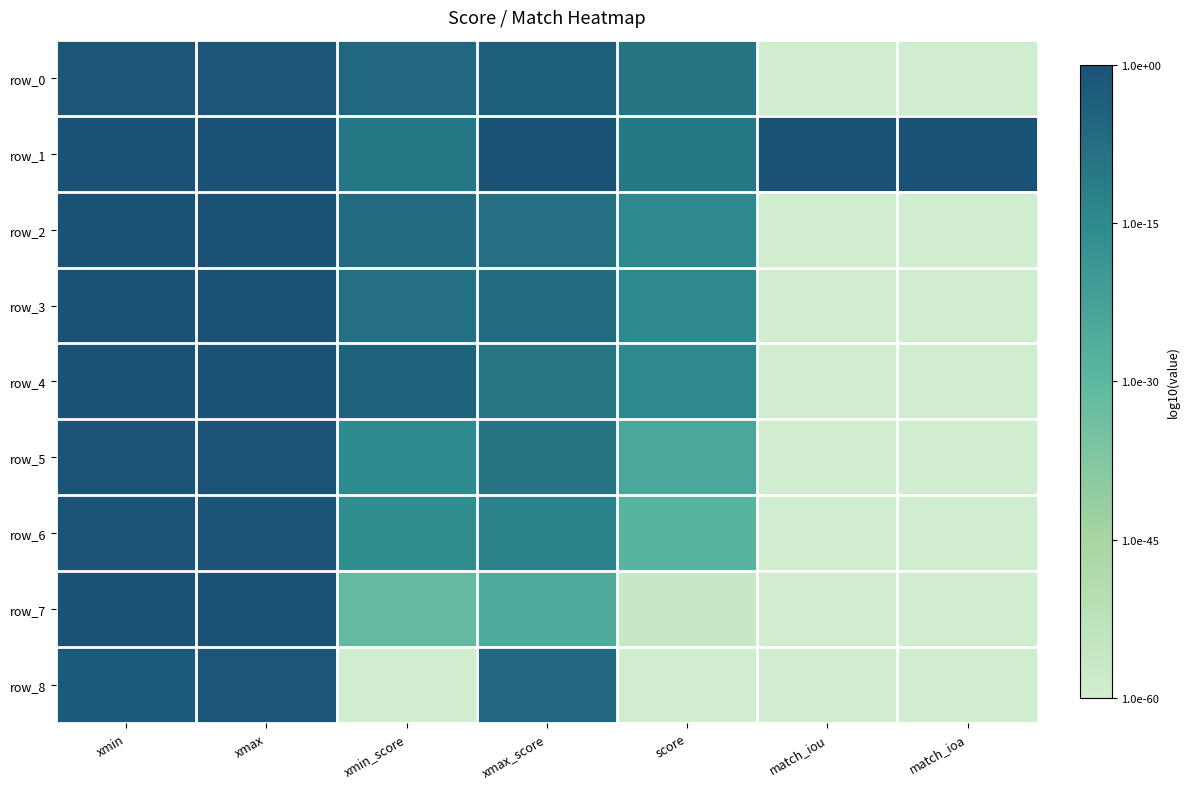

What is the difference between the row_3 values at xmax and score?

14.5